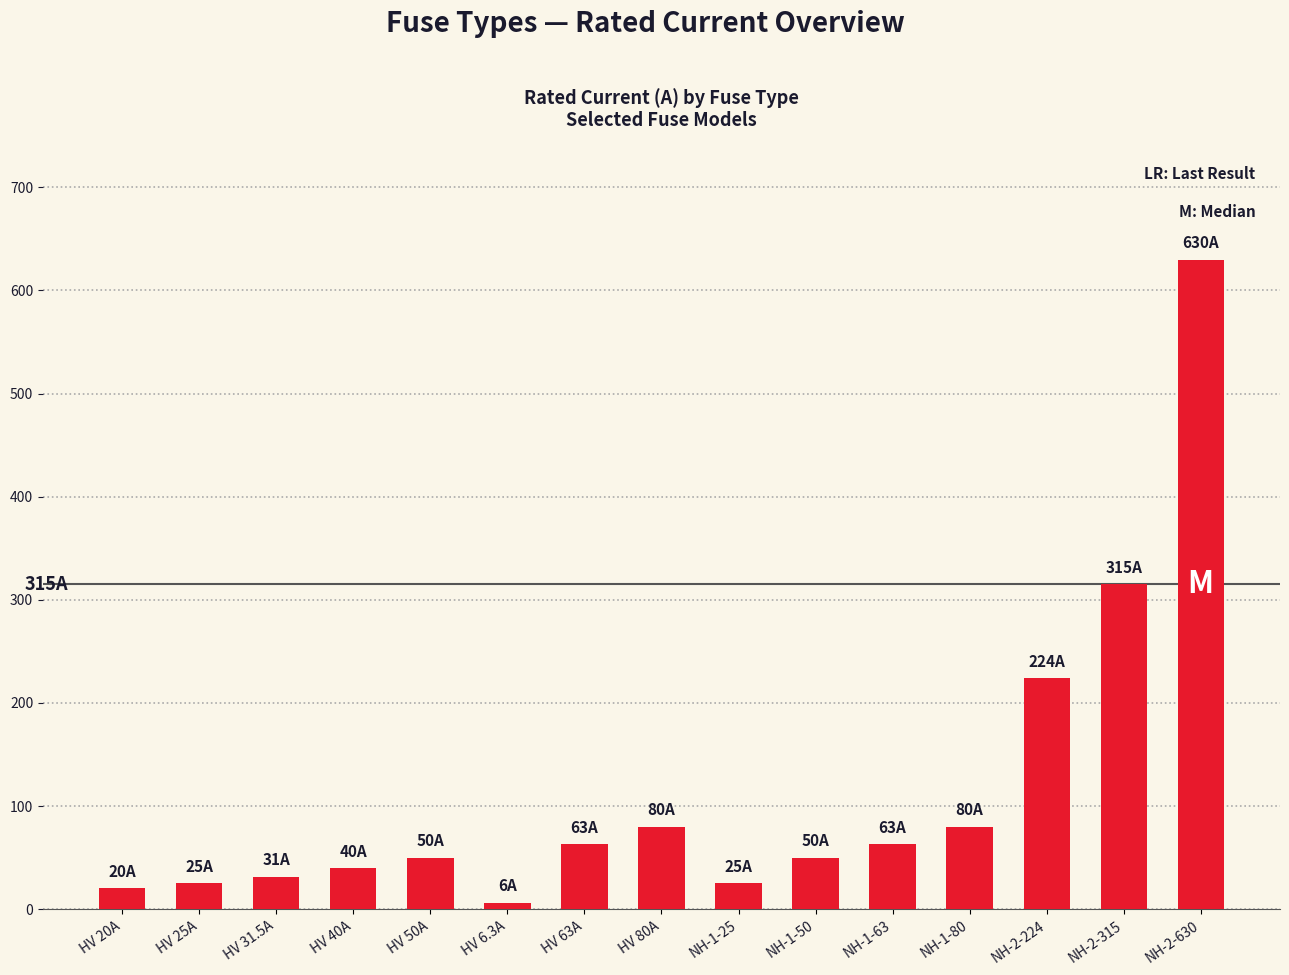

How many bars are there in total?

15